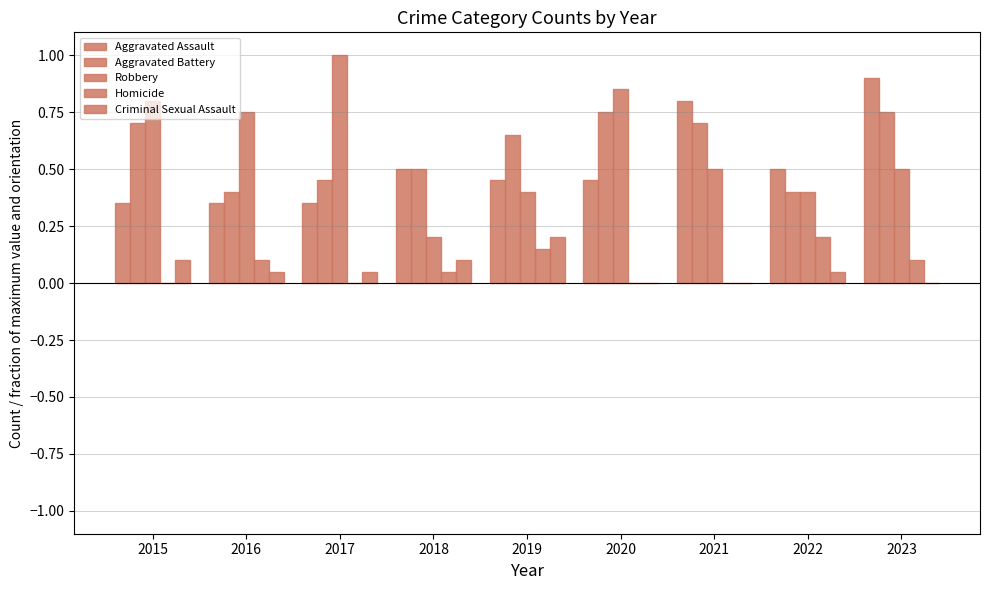

What is the spread (max minus min) of values at 2017?

1.0